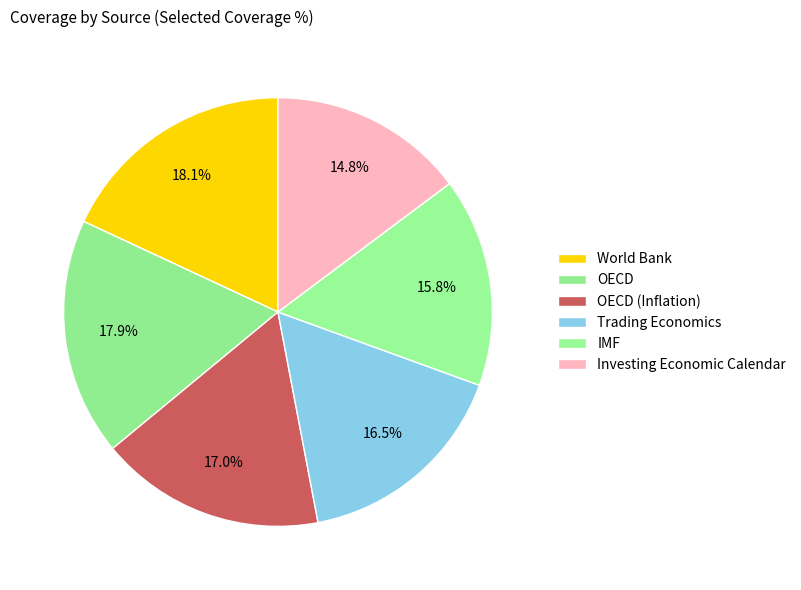

What is the largest slice in the pie chart?

World Bank